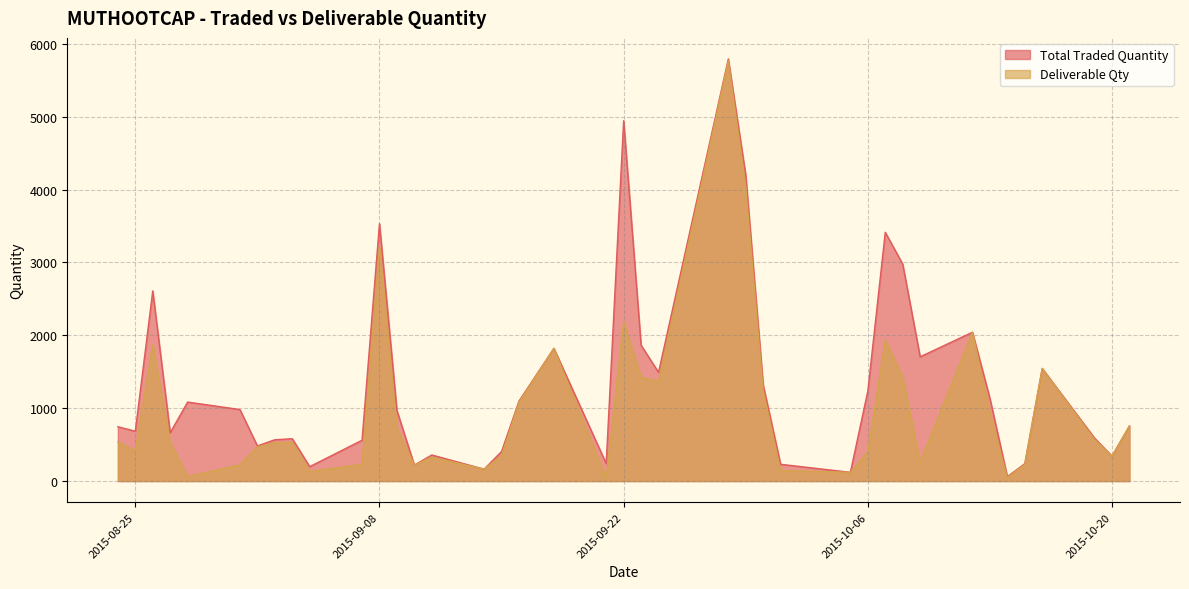

What is the label of the 10th point from the left?

2015-09-04